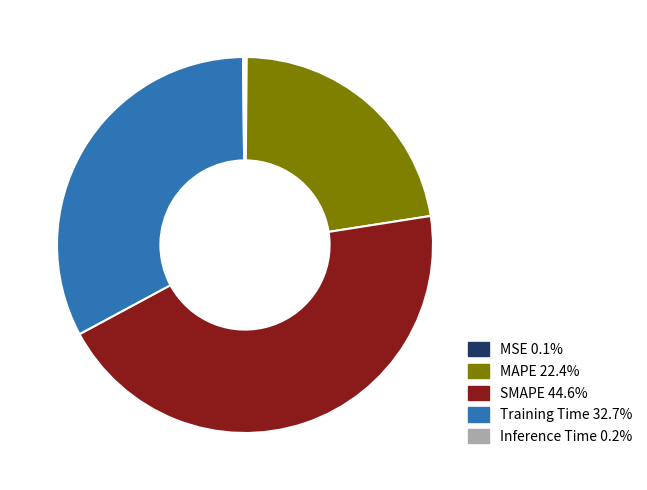

Is there any slice that represents more than half of the pie?

No